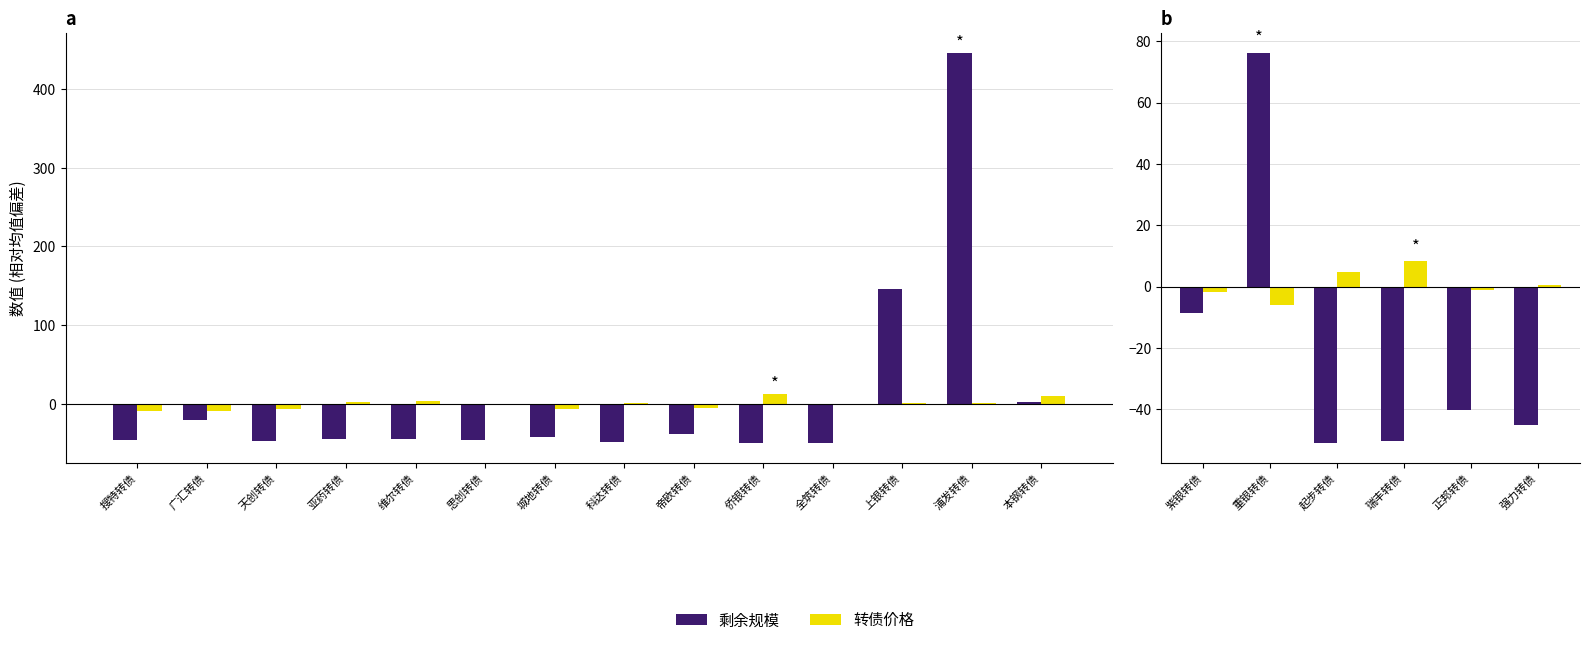

How many data points does each series have?

6